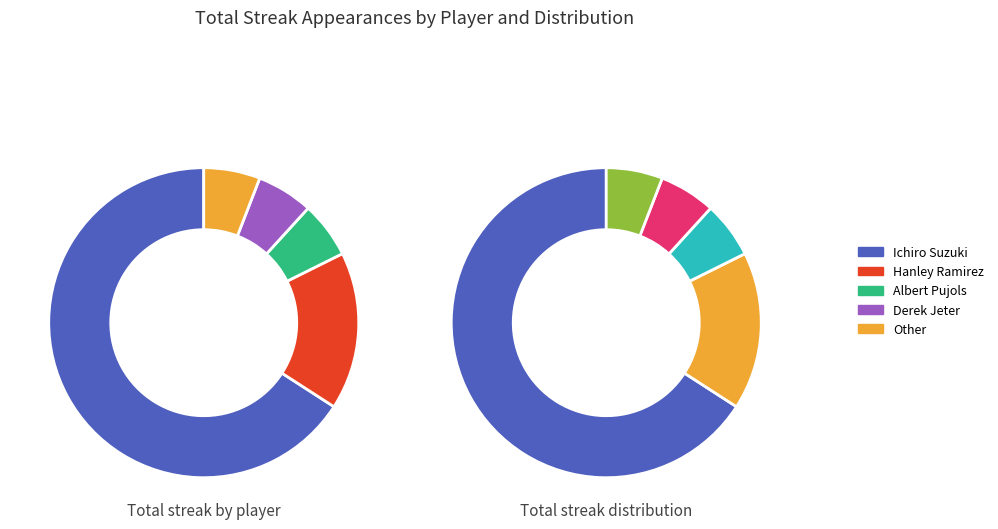

Does Other account for over 50% of the chart?

No